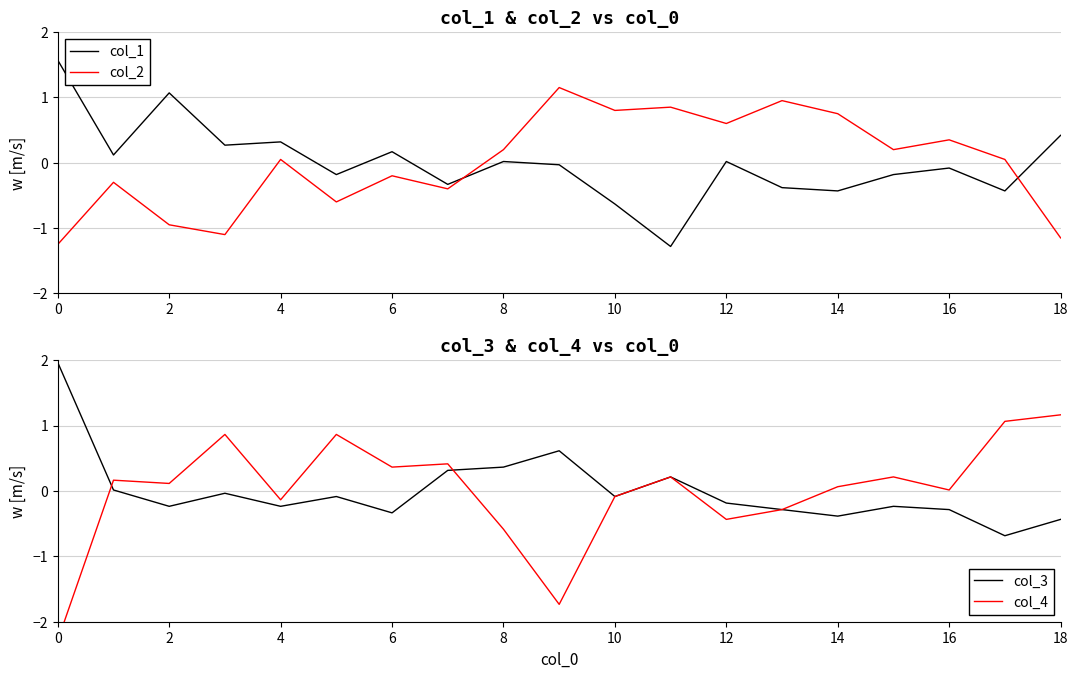

After their last crossing, which series has the higher values: col_2 or col_1?

col_1